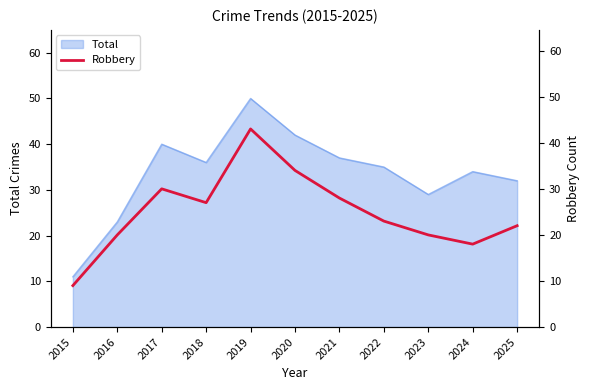

At which category does the chart reach its minimum across all series?

2015